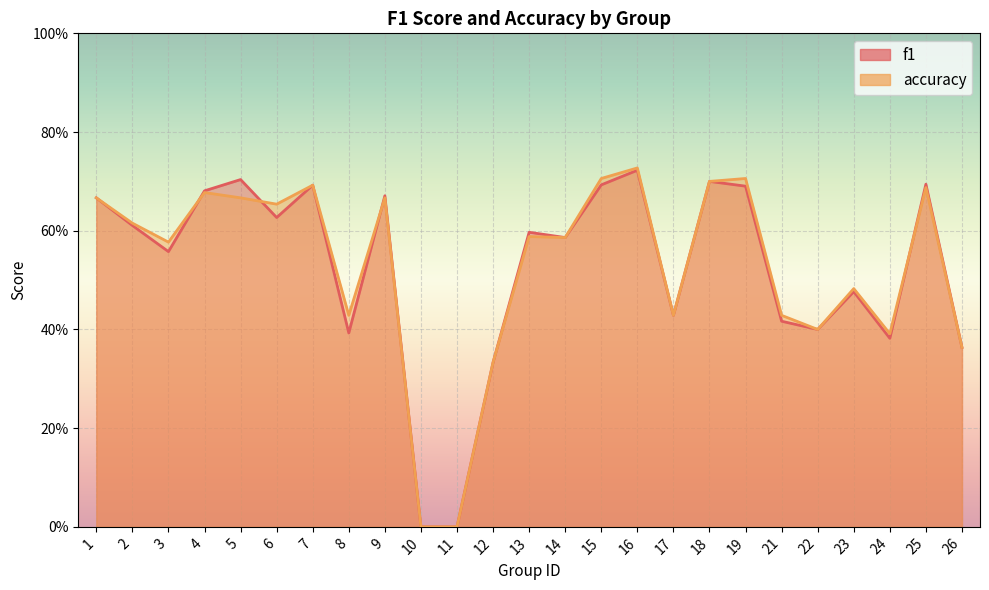

In f1, how many points are higher than both neighbors (excluding endpoints)?

8